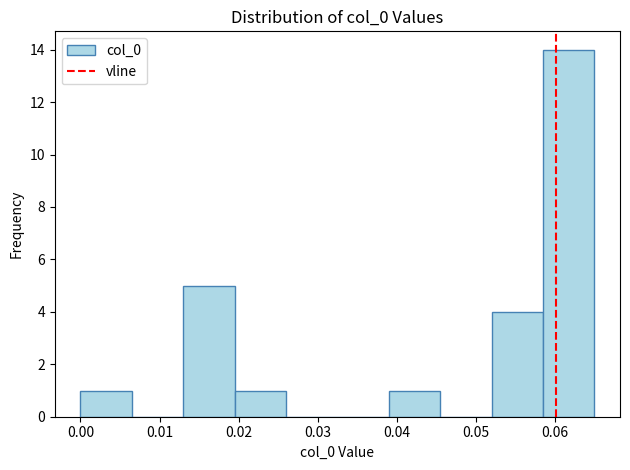

Over which range of the x-axis is the bar tallest?

0.059 to 0.065